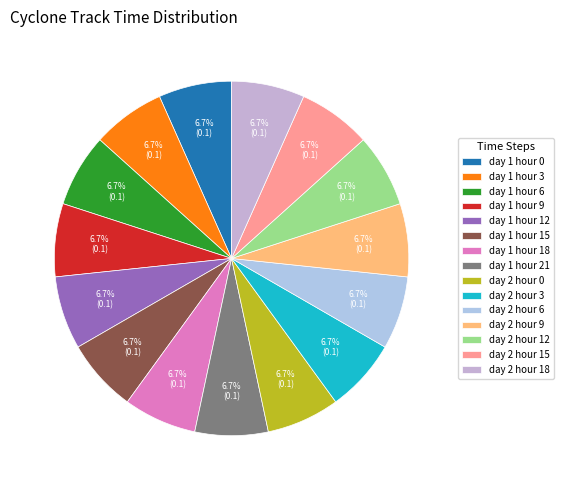

How many slices are in this pie chart?

15